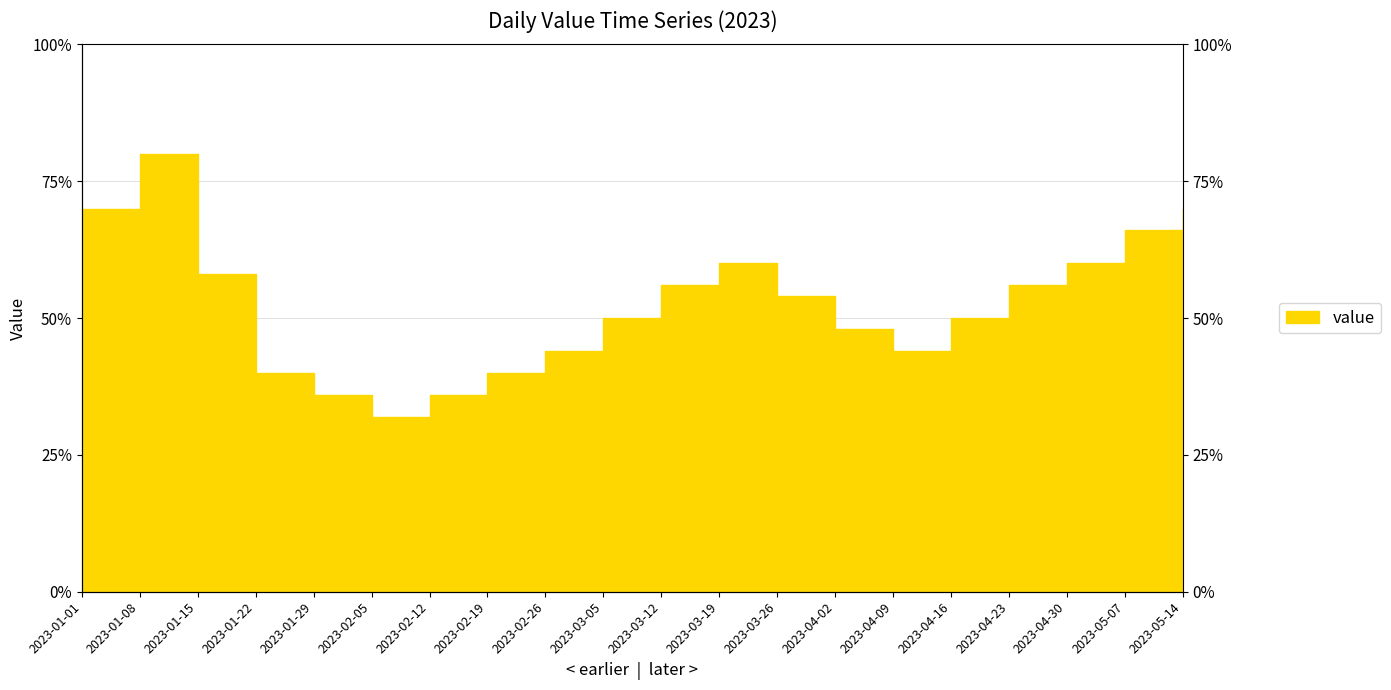

What is the label of the 5th point from the right?

2023-04-16